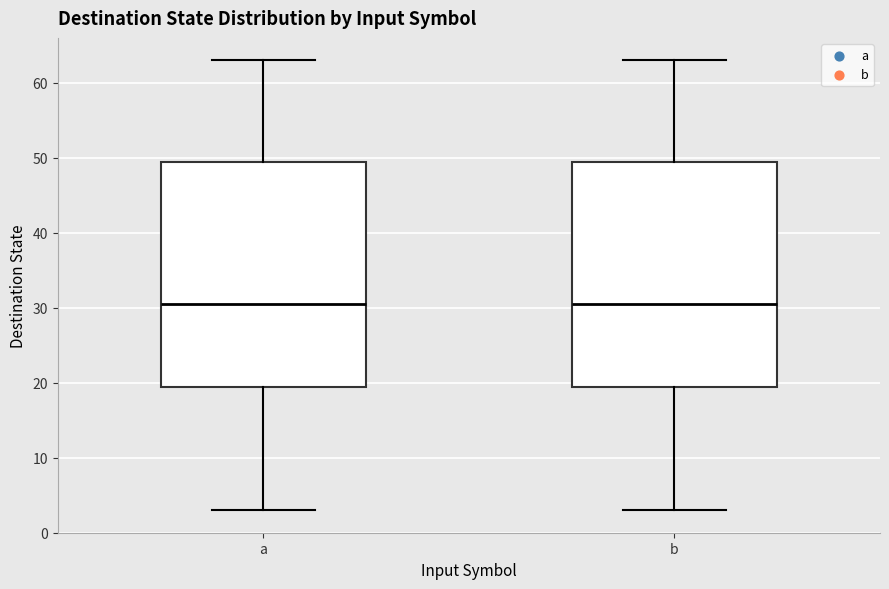

Reading left to right, read every box against the y-axis: the position of its median line, the range the box covers, and the ends of its whiskers. The values are not printed on the chart, so give them approximately, as read against the axis.

a: median 31, box 20 to 50, whiskers 3 to 63
b: median 31, box 20 to 50, whiskers 3 to 63